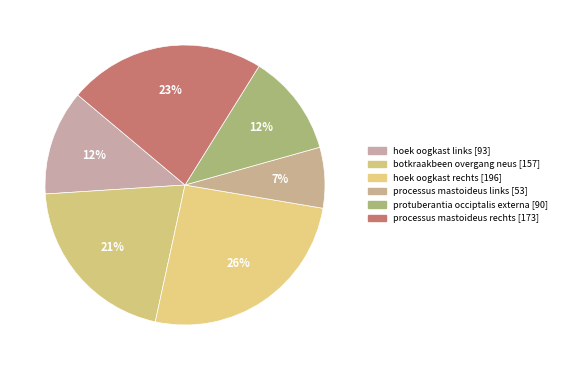

Which category has the biggest portion of the pie?

hoek oogkast rechts